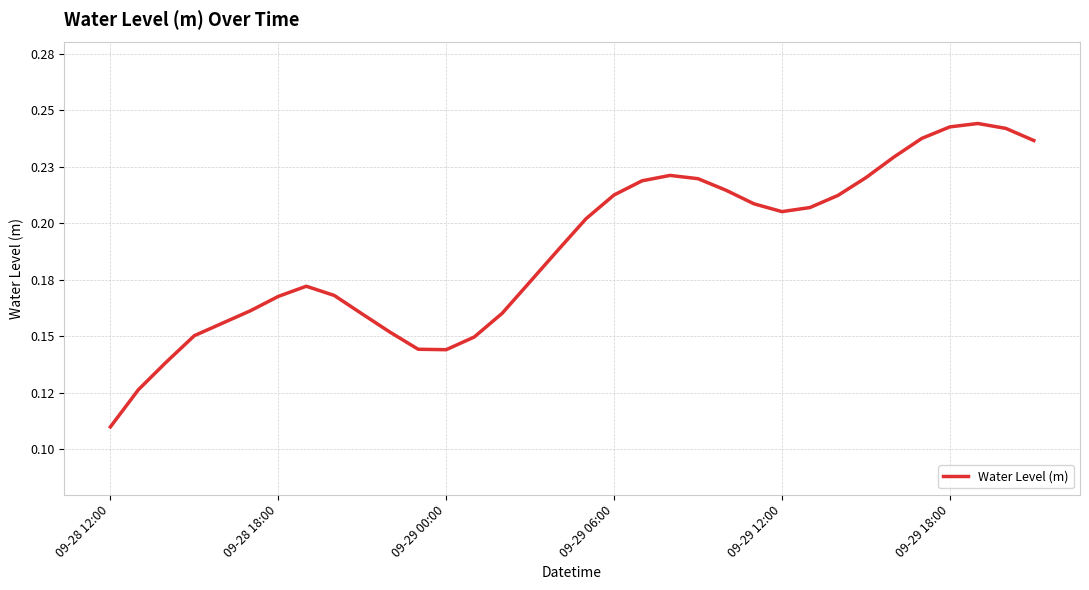

Is this an area chart (filled region under the line)?

No